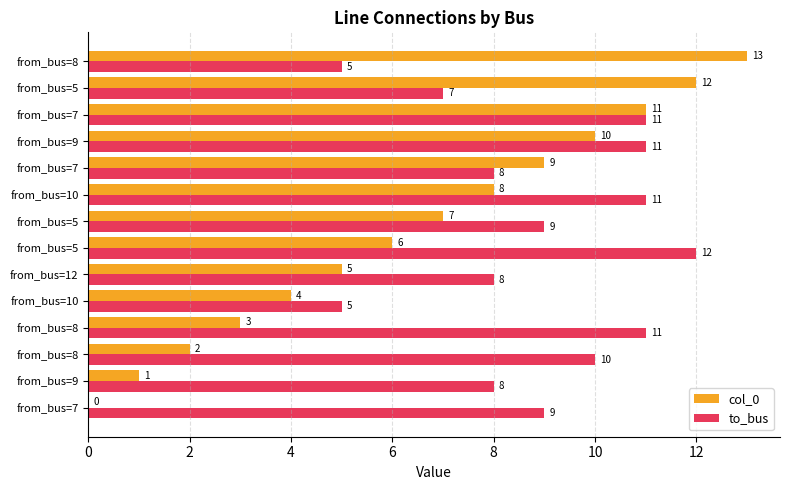

Count the number of data series in this chart.

2